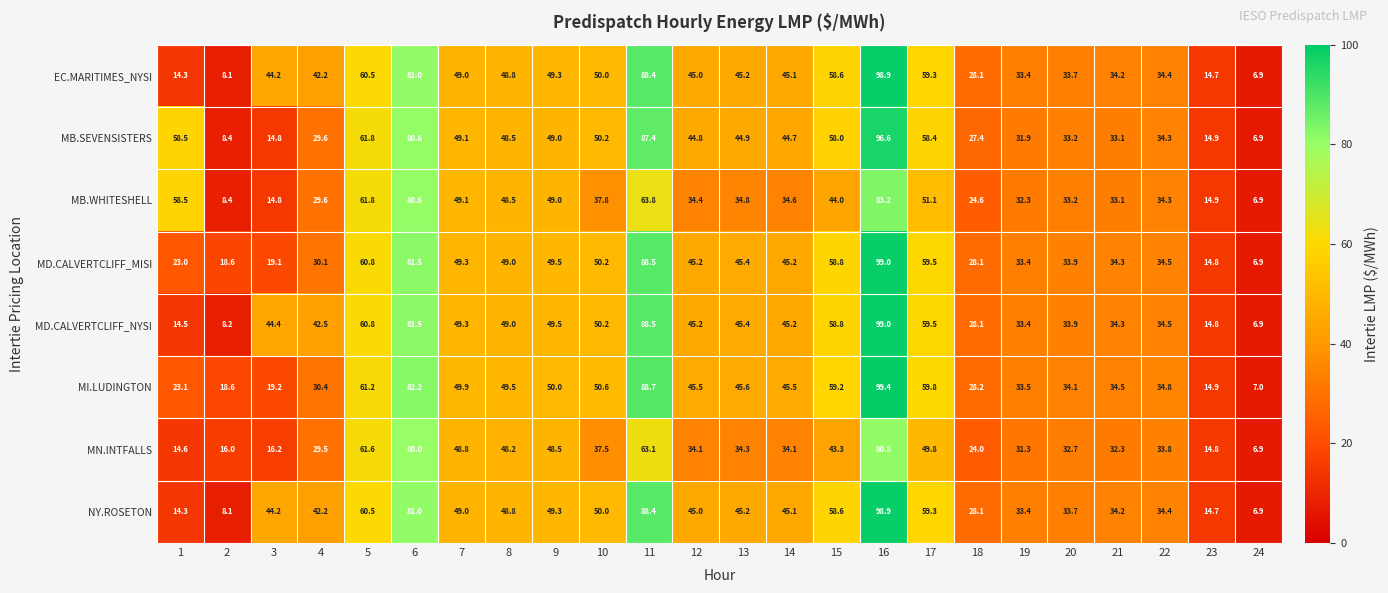

Where does the MN.INTFALLS series first go above 34?

5